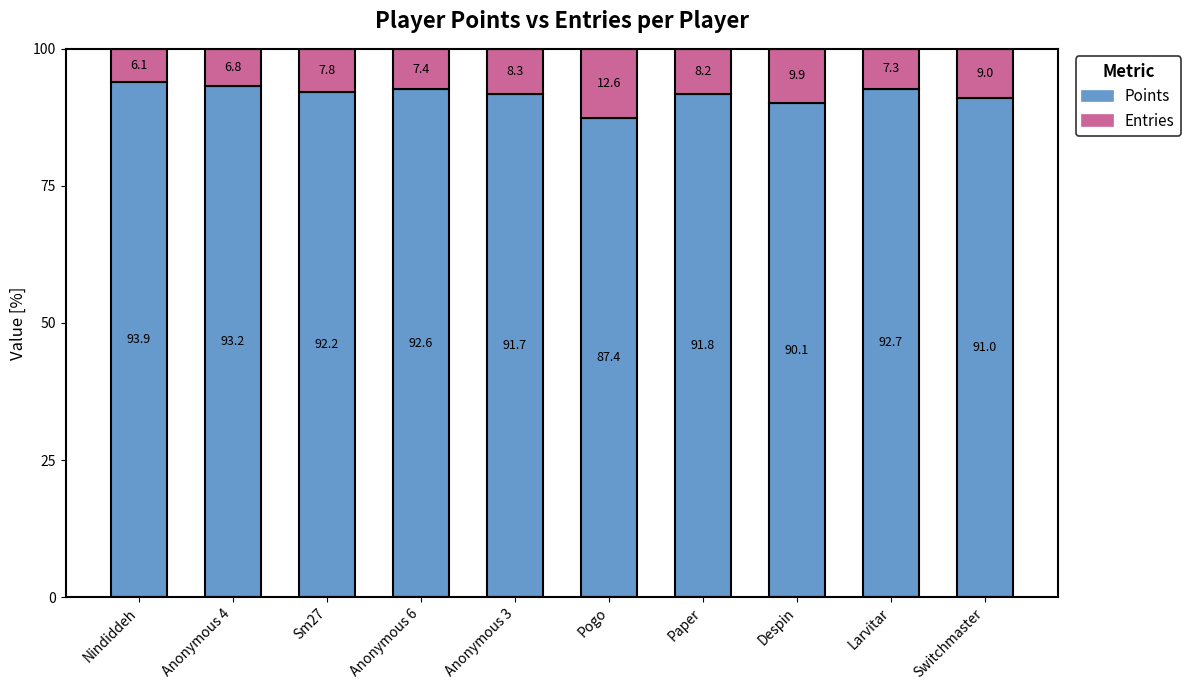

True or false: Points has a value of 30.1 at Larvitar.

False